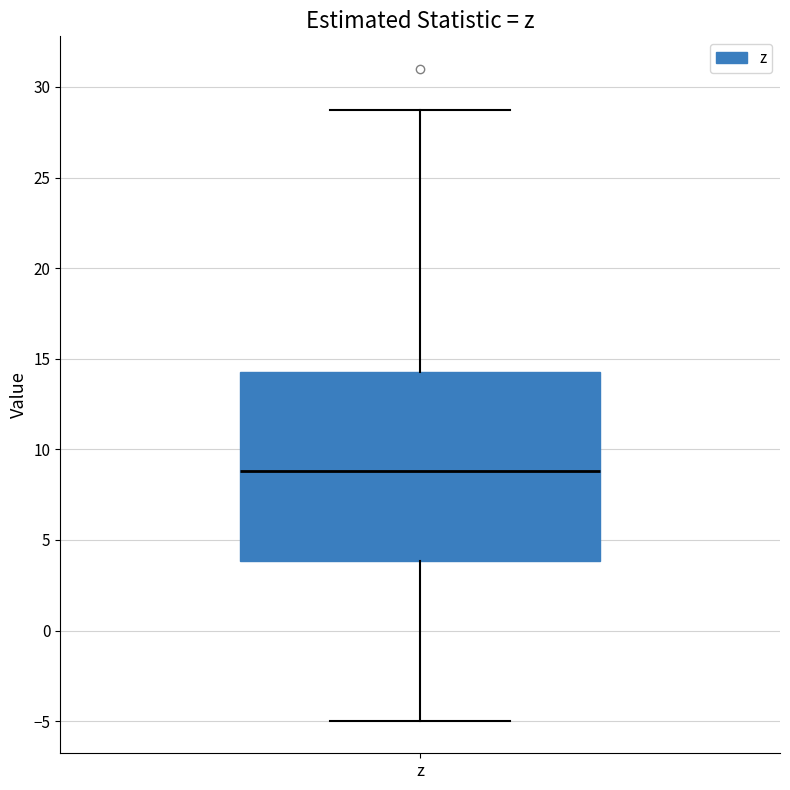

Read this box plot against the y-axis: the position of the median line, the range covered by the box, and the ends of both whiskers. The values are not printed on the chart, so give them approximately, as read against the axis.

median 9.0, box 4.0 to 14.5, whiskers -5.0 to 29.0